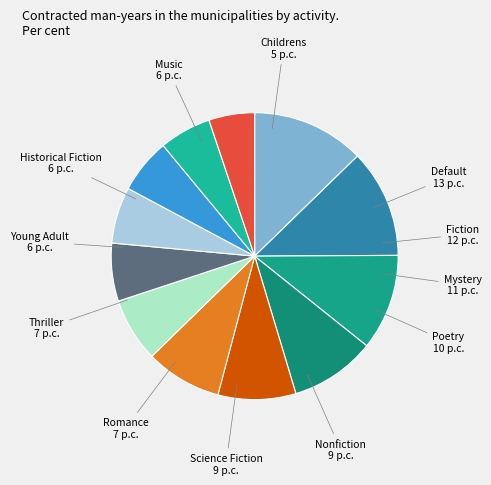

Do Young Adult and Mystery together represent more than half of the pie?

No